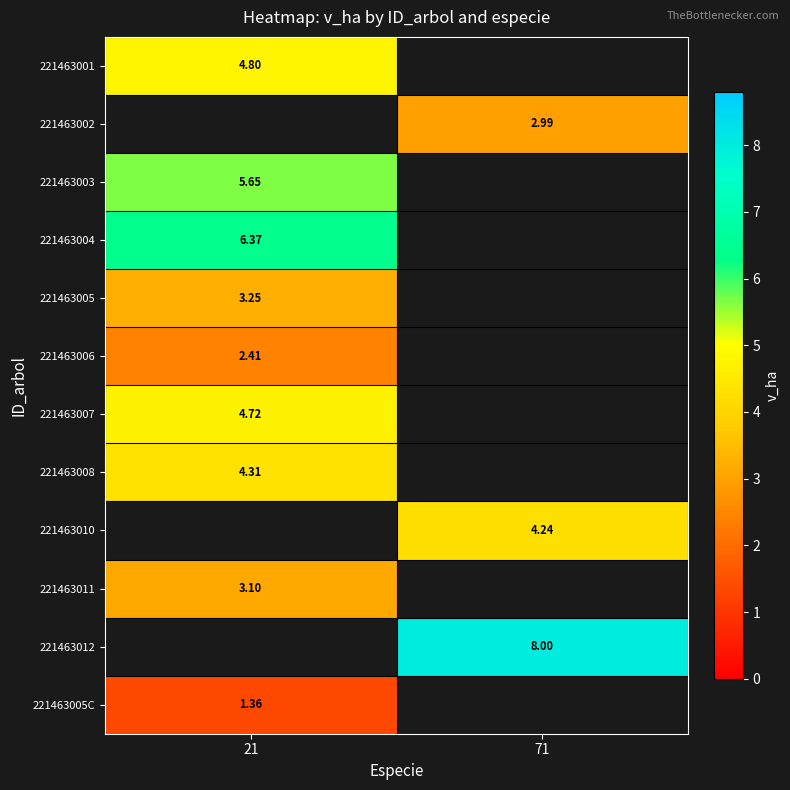

Is the value of 221463003 at 21 greater than the value of 221463004 at 21?

No